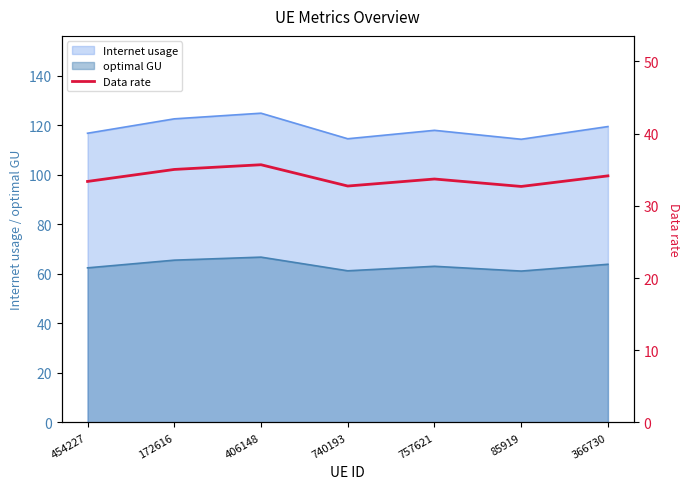

How many values exceed 33?

5